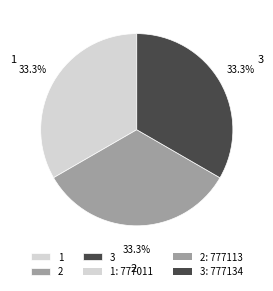

Count the number of slices in the pie.

3